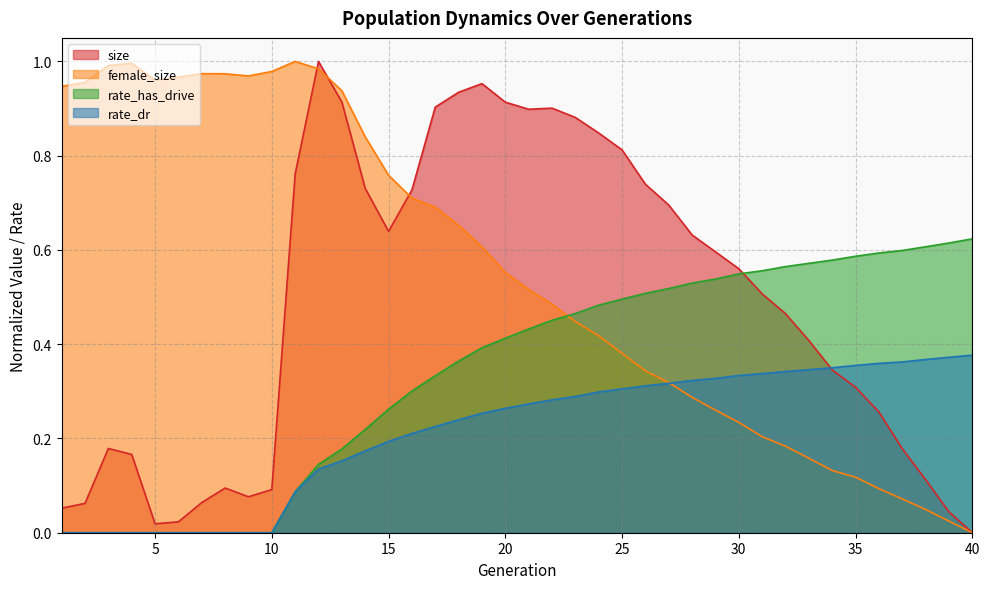

Between 12 and 24, which is larger?

12